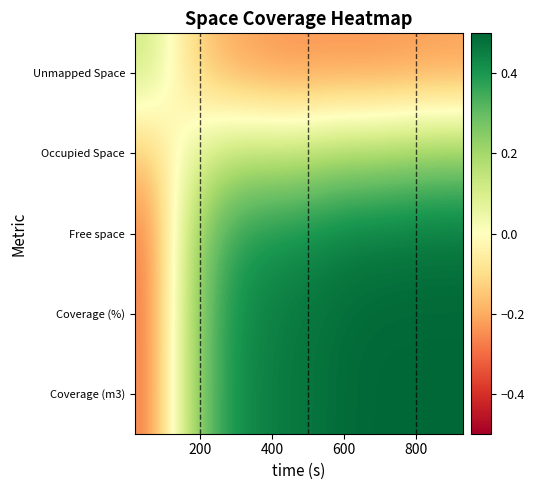

What is the minimum value shown in the chart?

-0.3